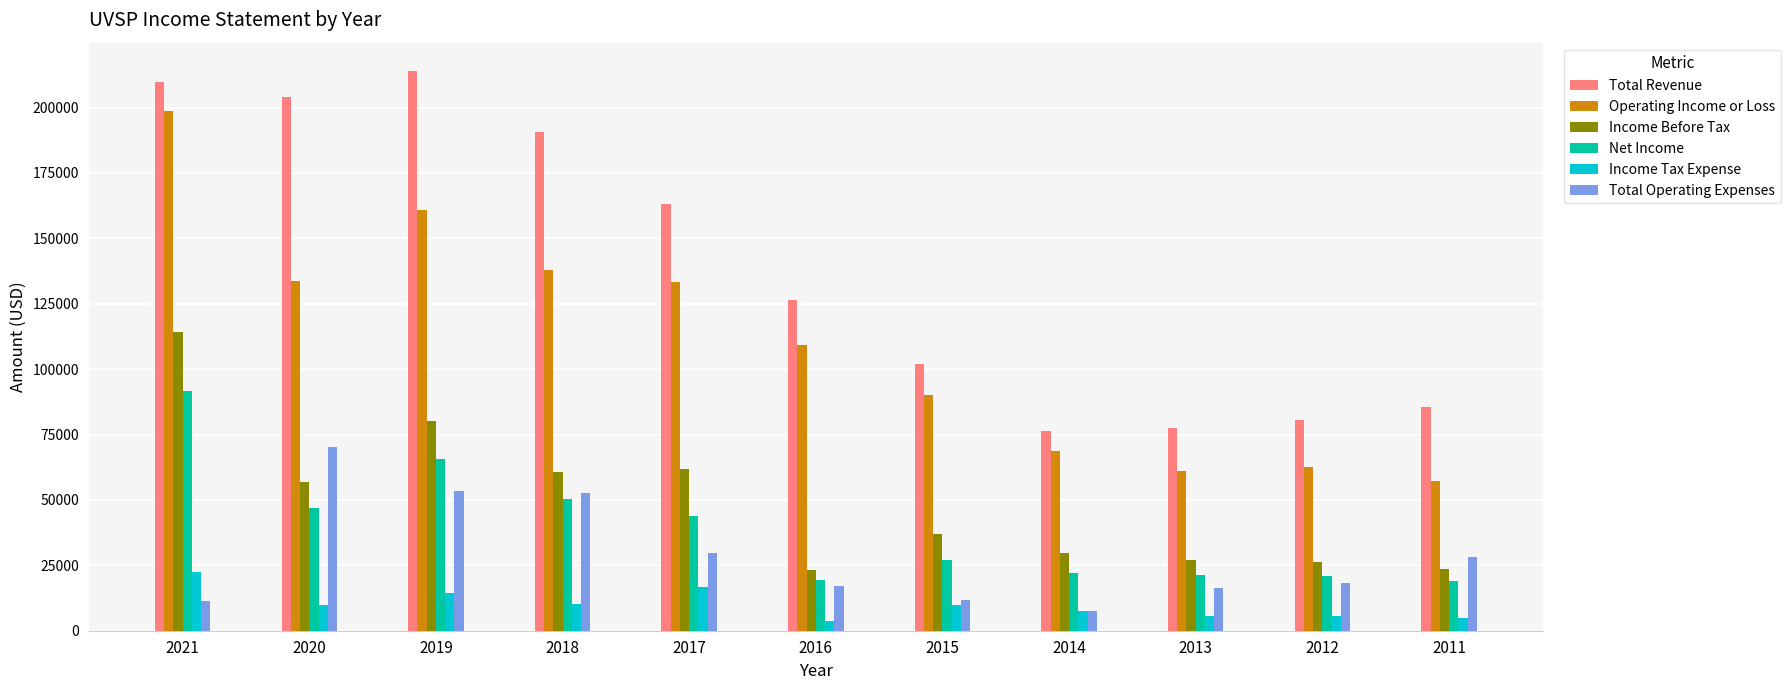

What are all the series names shown in the legend?

Total Revenue, Operating Income or Loss, Income Before Tax, Net Income, Income Tax Expense, Total Operating Expenses